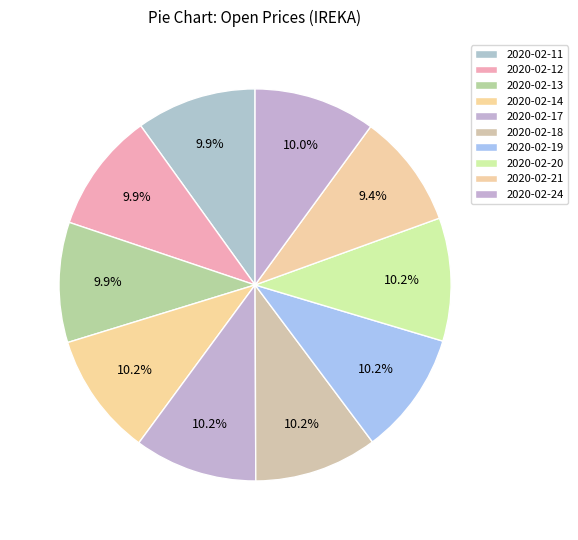

What percentage is the 2020-02-21 slice, to the nearest percent?

9%